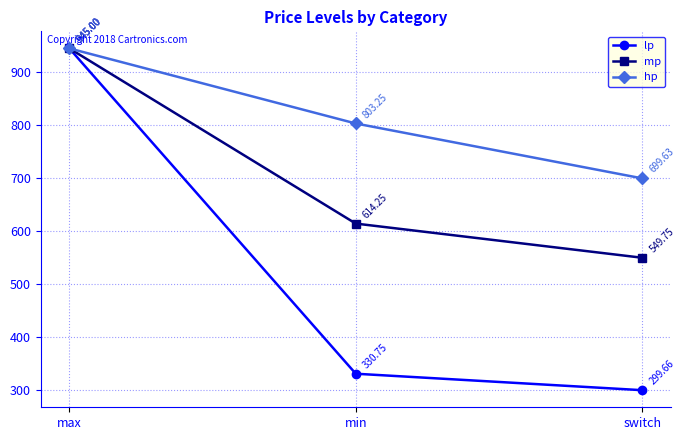

Read the lp value at max.

945.0